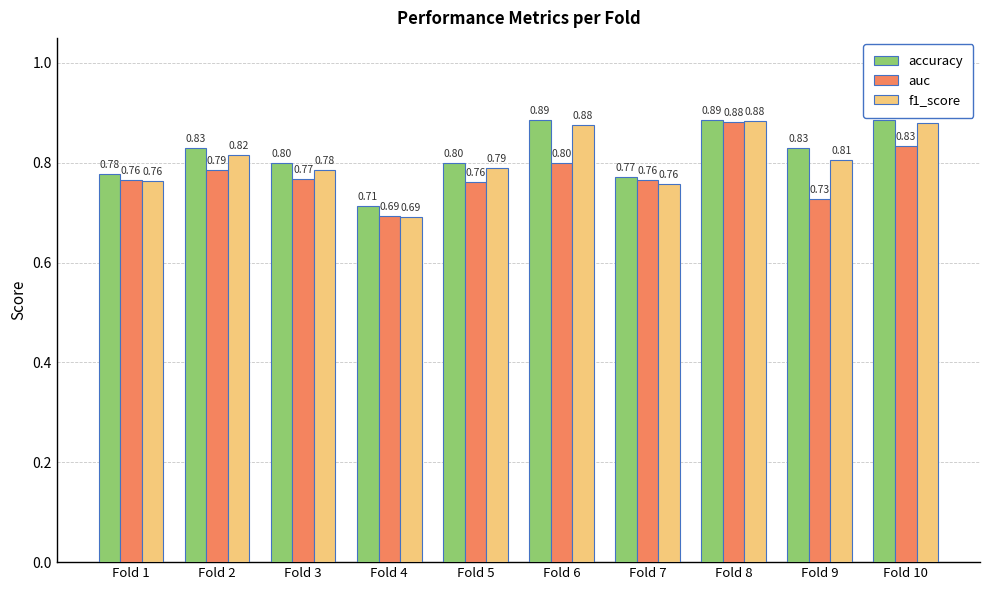

Which series changed the most between Fold 8 and Fold 10?

auc